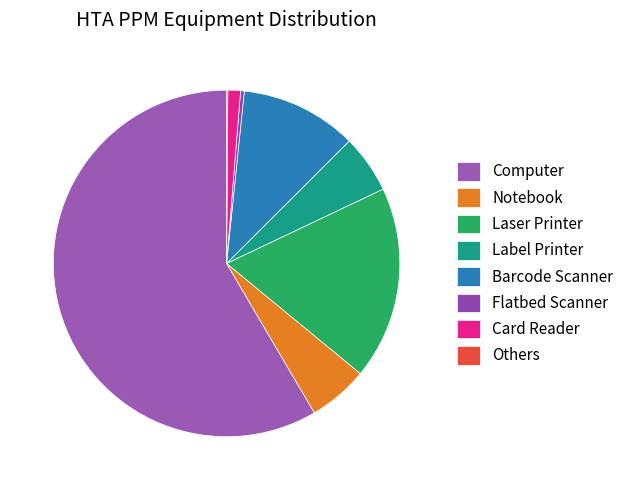

Is there any slice that represents more than half of the pie?

Yes